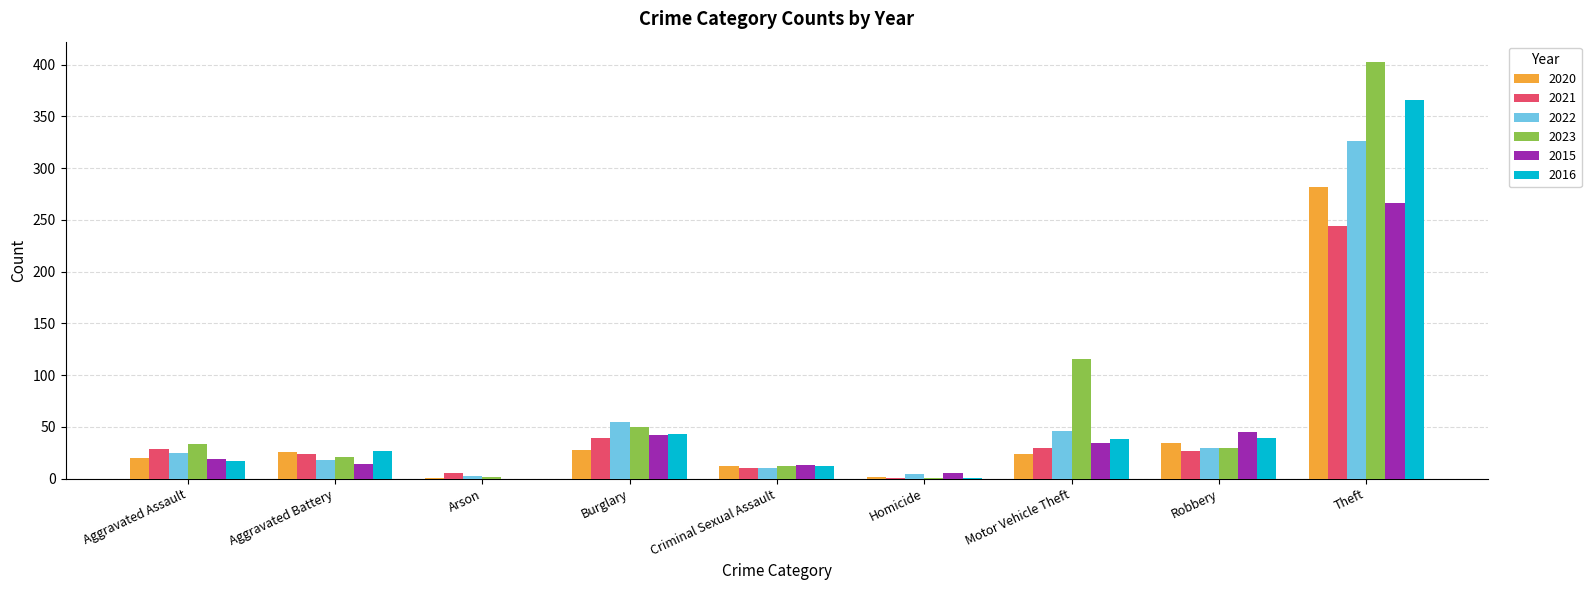

What is the sum of all 2015 values?

438